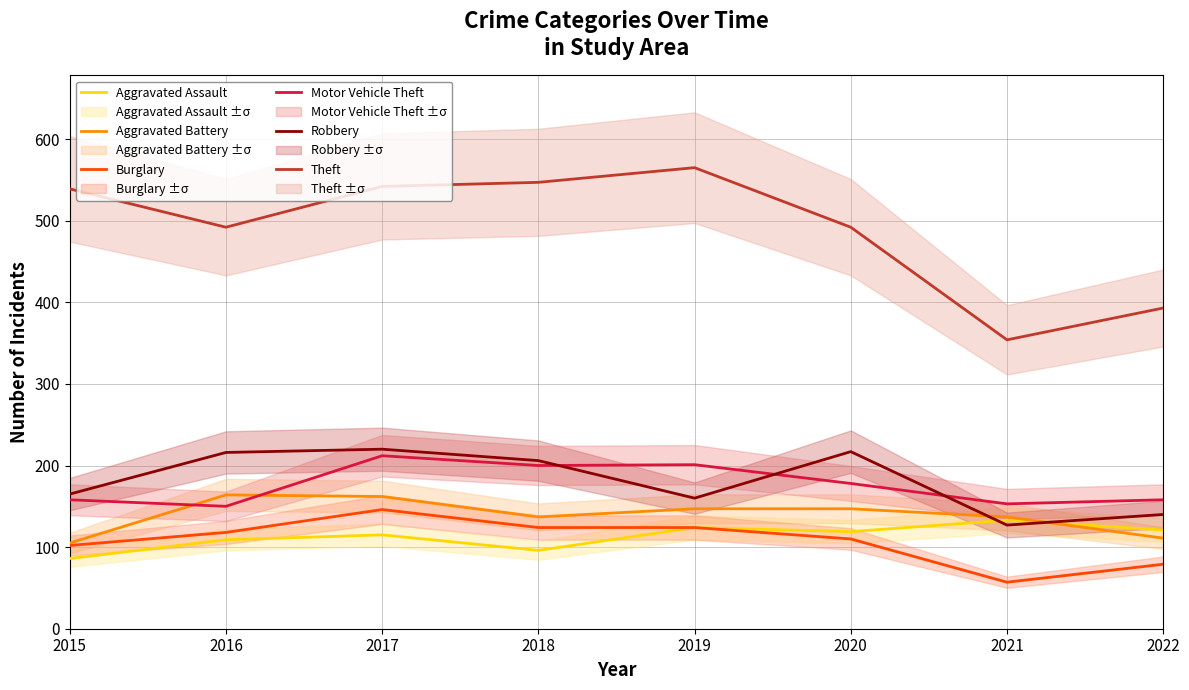

Reading right to left, extract all data points from this chart.

Aggravated Assault: 2022=121	2021=133	2020=119	2019=124	2018=96	2017=115	2016=109	2015=86
Aggravated Battery: 2022=111	2021=137	2020=147	2019=147	2018=137	2017=162	2016=164	2015=105
Burglary: 2022=79	2021=57	2020=110	2019=124	2018=124	2017=146	2016=118	2015=102
Motor Vehicle Theft: 2022=158	2021=153	2020=178	2019=201	2018=200	2017=212	2016=150	2015=158
Robbery: 2022=140	2021=127	2020=217	2019=160	2018=206	2017=220	2016=216	2015=165
Theft: 2022=393	2021=354	2020=492	2019=565	2018=547	2017=542	2016=492	2015=539